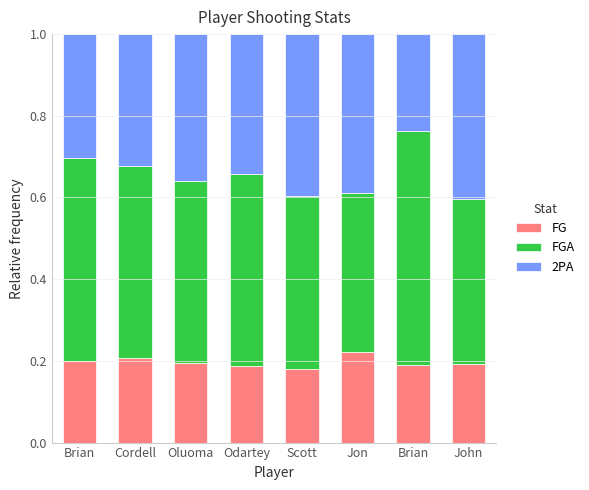

At how many categories does at least one series exceed 0?

8